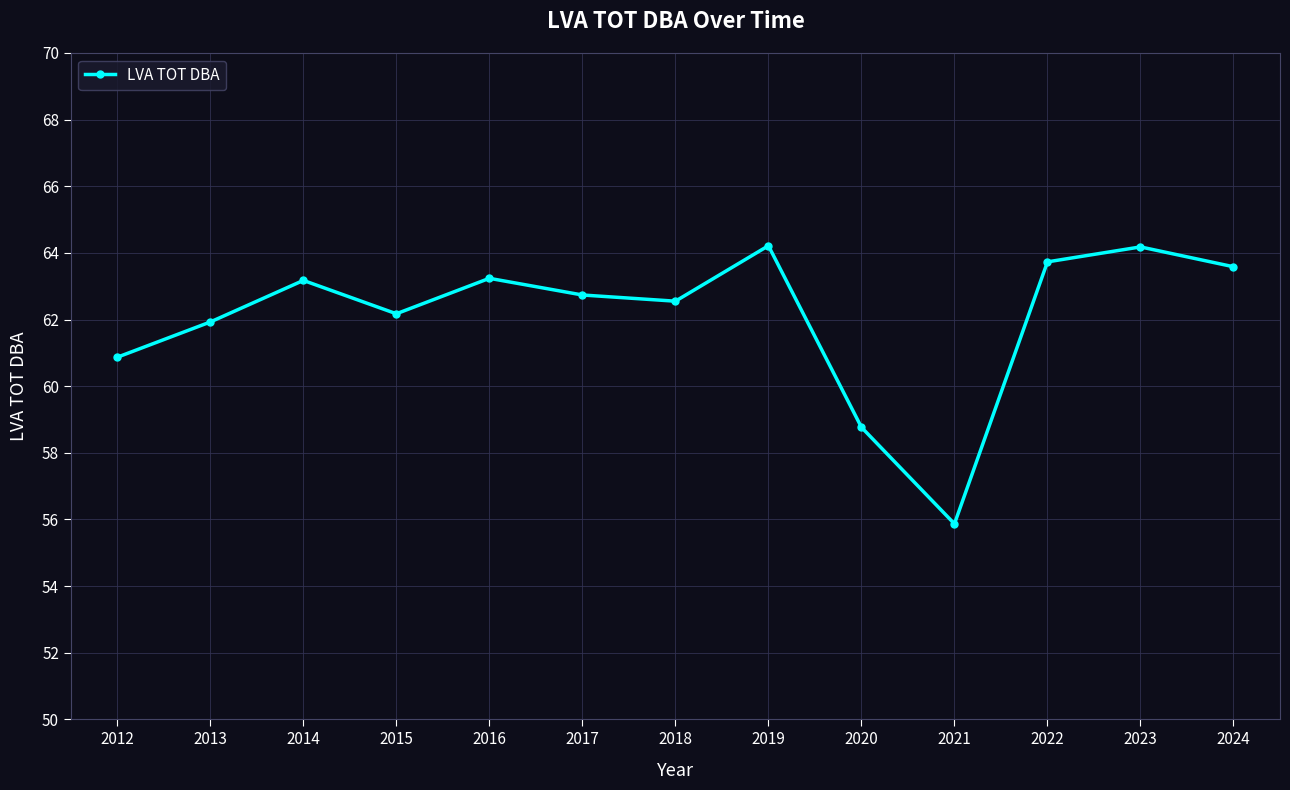

What is the smallest value displayed?

55.9